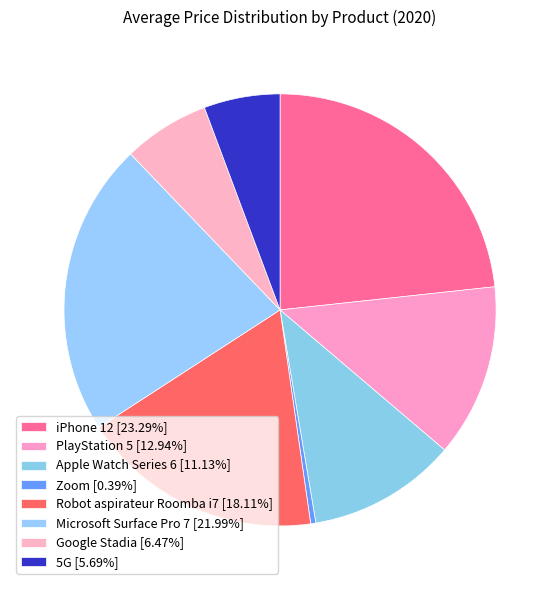

Which slice is the largest?

iPhone 12